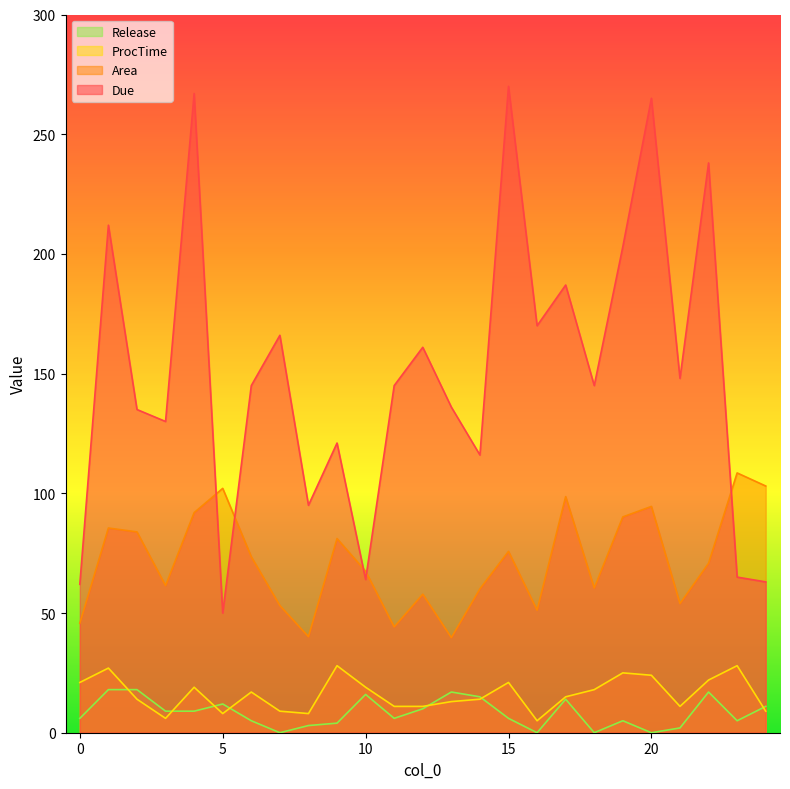

Is the value of ProcTime at 24 greater than the value of Release at 2?

No